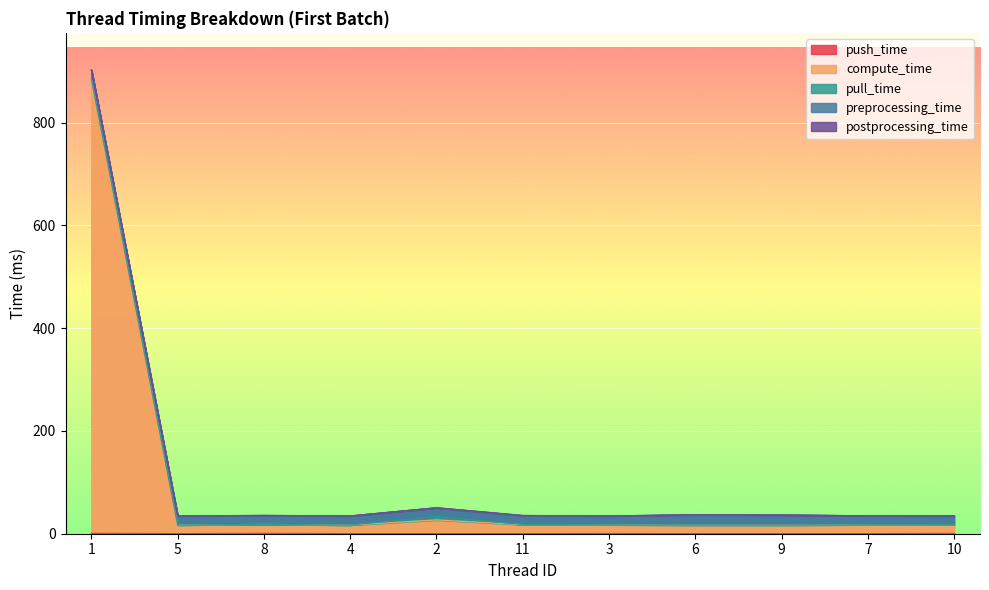

What is the difference between the second highest and second lowest values in the preprocessing_time series?

2.5